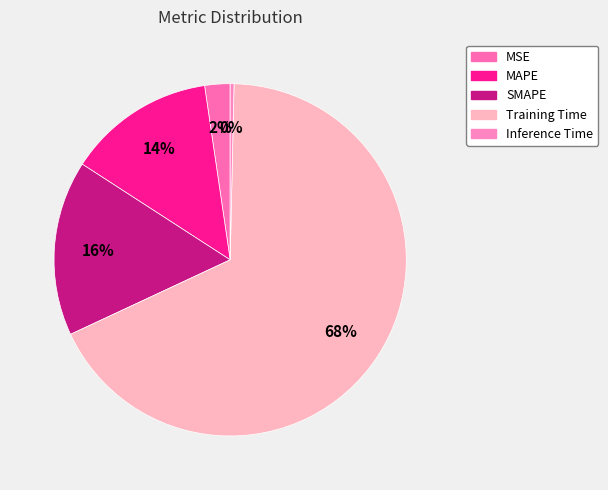

The SMAPE slice represents 16% of the pie. True or false?

True